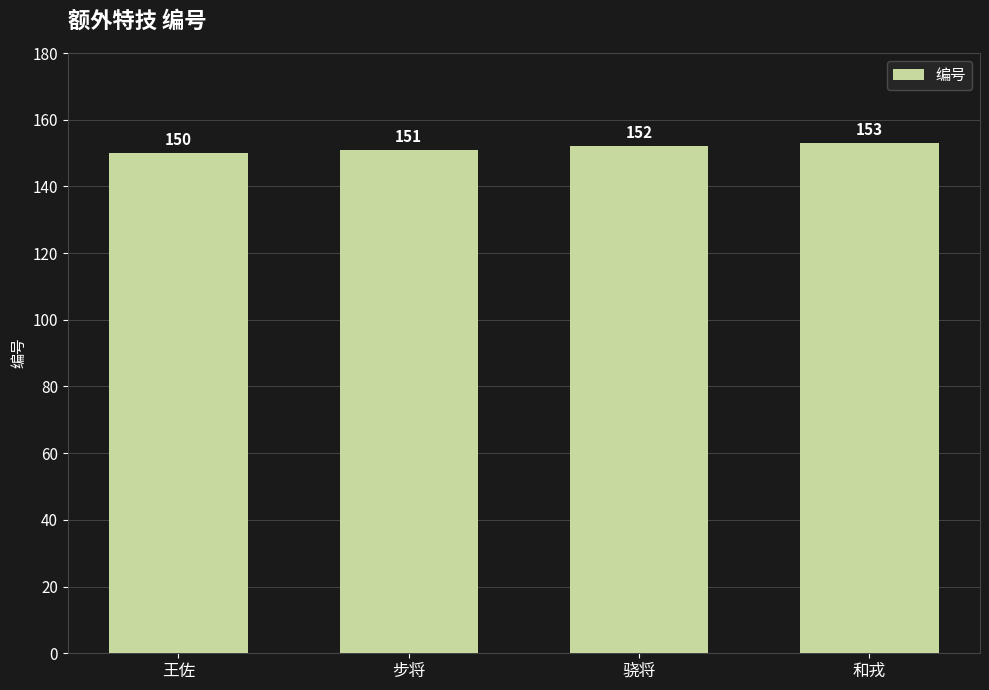

Does the chart contain any negative values?

No